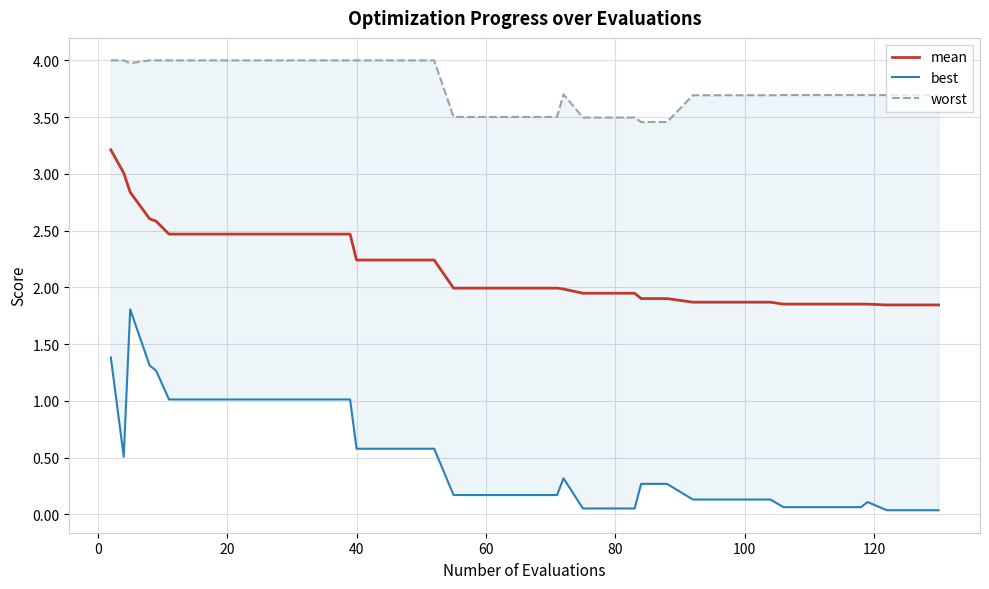

What are all the series names shown in the legend?

mean, best, worst